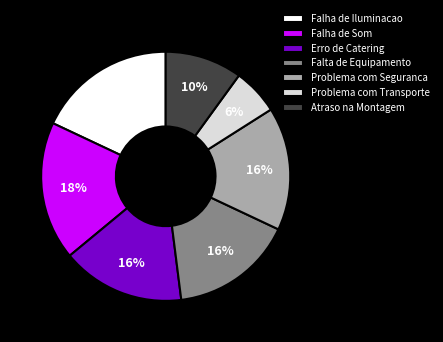

Combined, do Erro de Catering and Problema com Transporte account for over 50%?

No